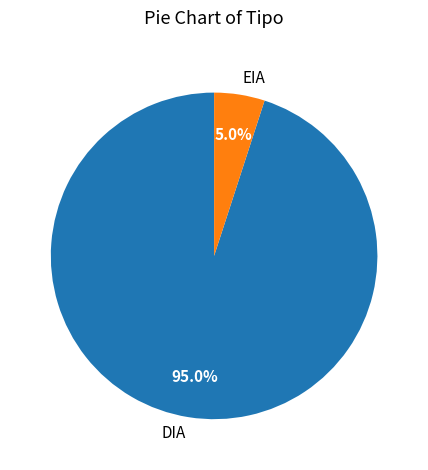

The EIA slice represents 37% of the pie. True or false?

False